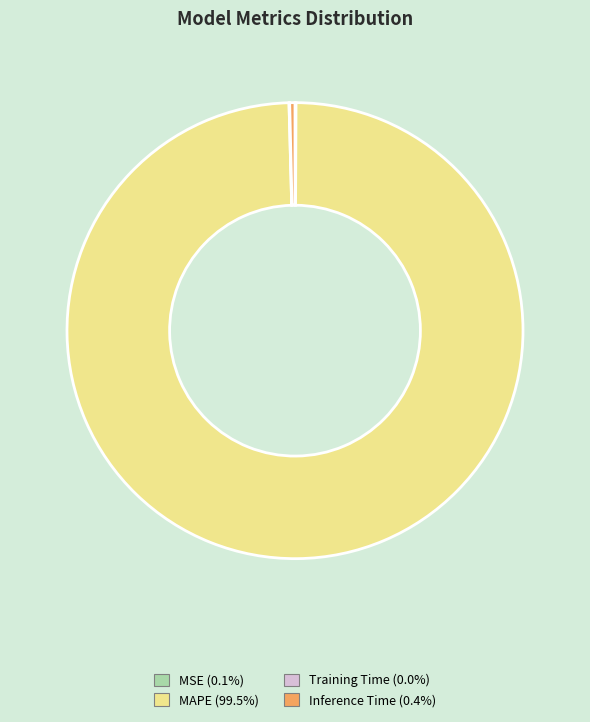

Do MAPE (99.5%) and Inference Time (0.4%) together represent more than half of the pie?

Yes